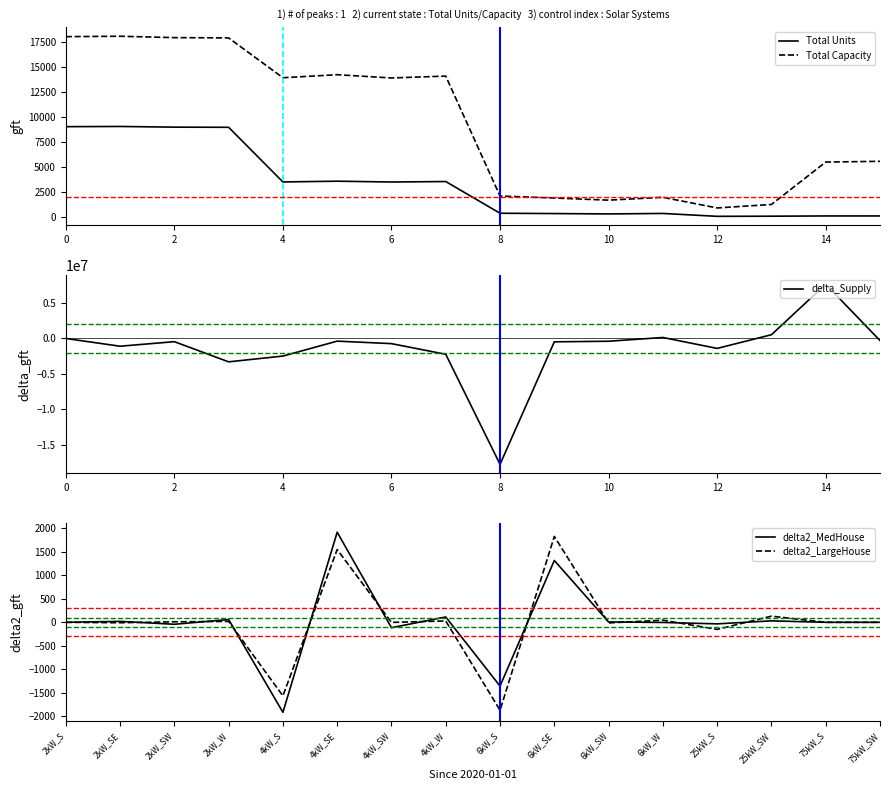

The value of delta2_MedHouse at 75kW_SW is 2385. True or false?

False